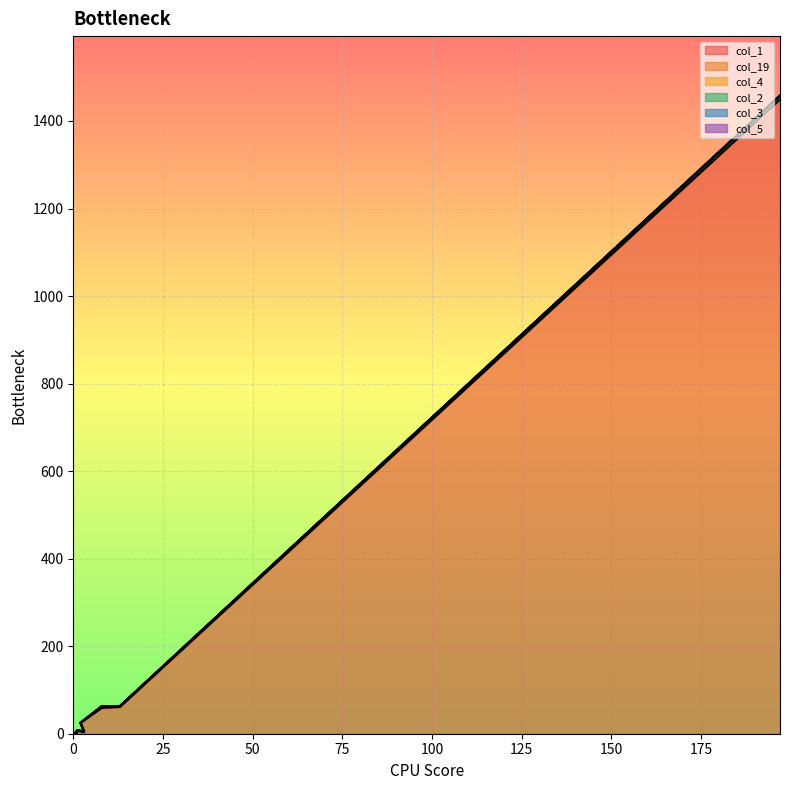

Reading left to right, what are all the values shown in this chart?

col_1: 1449	61	59	25	4	7	3	0	1	1	0	1	0	0	1	0	0	0	0	4
col_19: 9	2	4	0	1	1	0	0	0	0	0	0	0	0	0	0	0	0	0	0
col_4: 0	0	0	0	0	0	0	0	0	0	0	0	0	1	0	0	0	0	0	0
col_2: 0	0	0	0	0	0	0	0	0	0	0	0	0	0	0	0	0	0	0	0
col_3: 0	0	0	0	0	0	0	0	0	0	0	0	0	0	0	0	0	0	0	0
col_5: 0	0	0	0	0	0	0	0	0	0	0	0	0	0	0	0	0	0	0	0